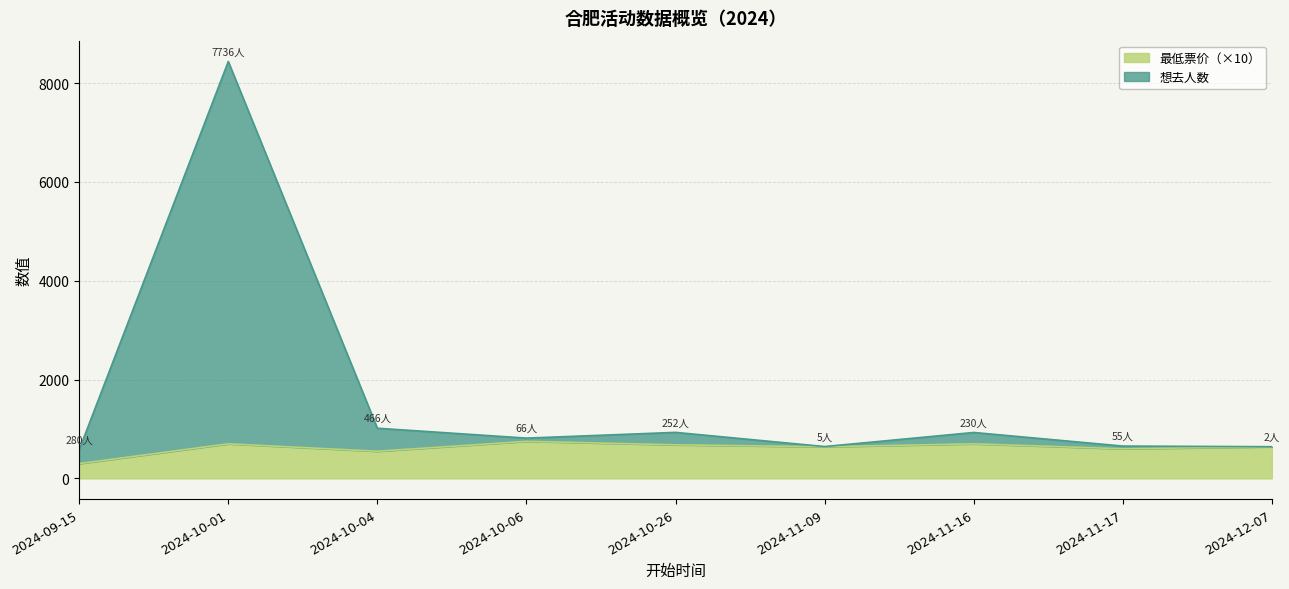

True or false: 最低票价 and 想去人数 cross at least once.

False